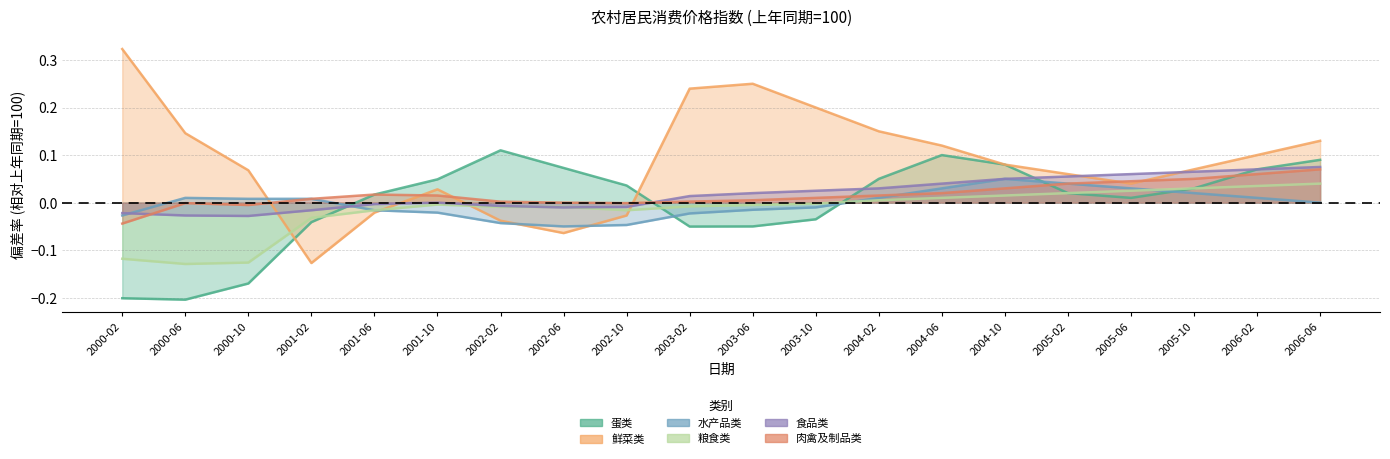

At how many categories does at least one series exceed 0?

20